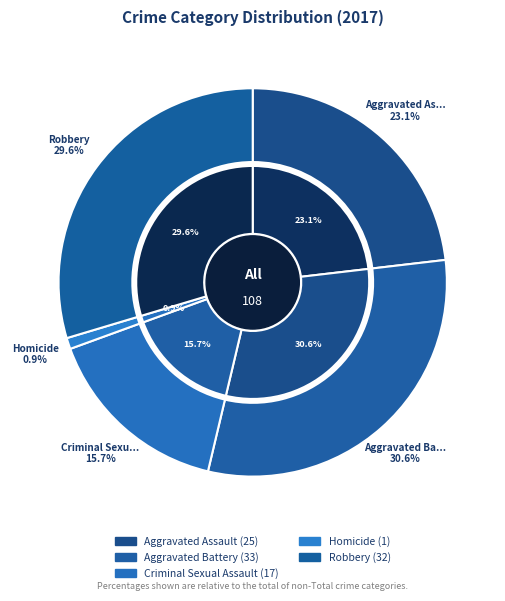

To the nearest percent, what is the combined percentage of Criminal Sexual Assault and Aggravated Battery?

46%